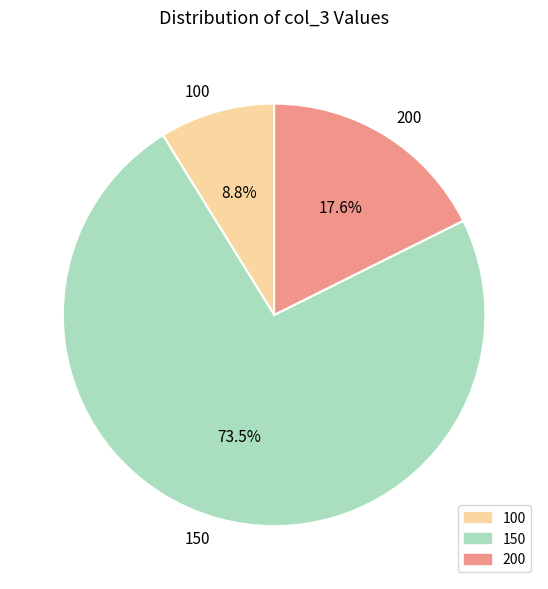

Which category has the smallest portion of the pie?

100